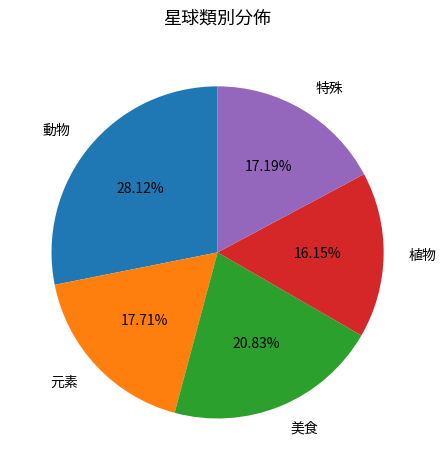

The 植物 slice represents 5% of the pie. True or false?

False